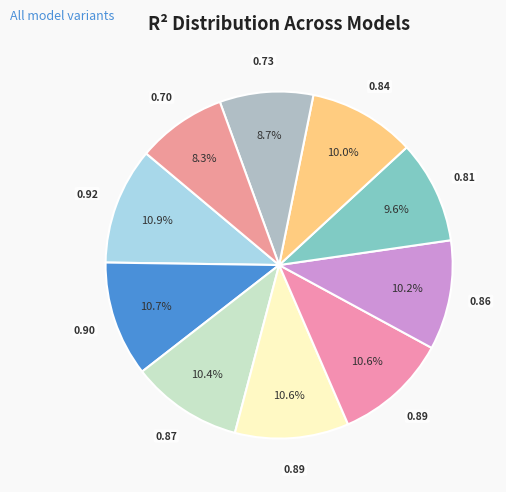

Count the number of slices in the pie.

10